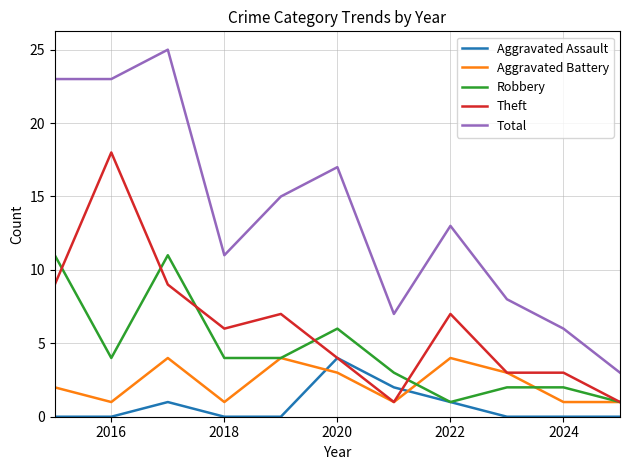

What are all the series names shown in the legend?

Aggravated Assault, Aggravated Battery, Robbery, Theft, Total